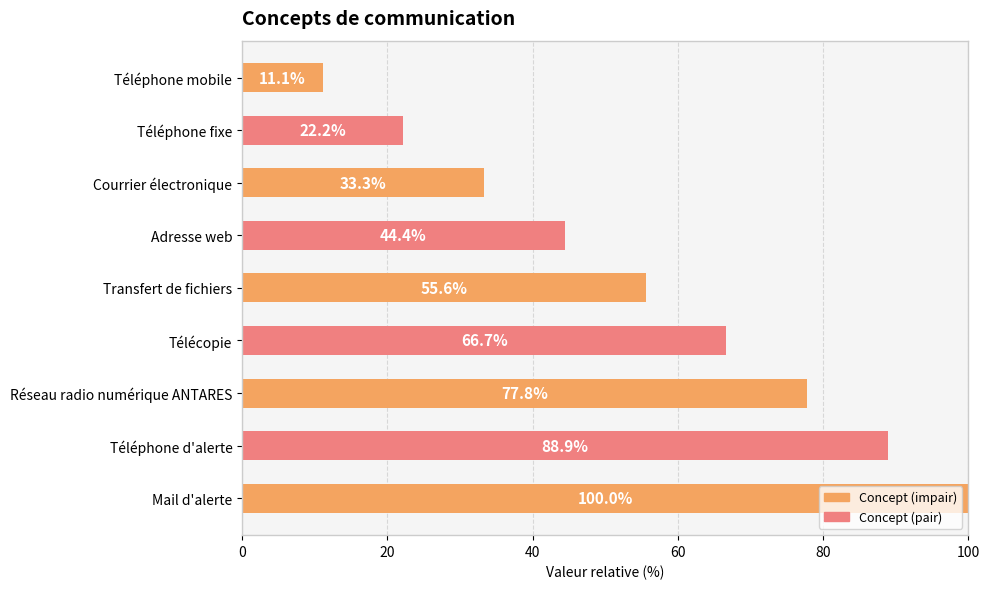

What is the value of the 9th bar from the top?

100.0